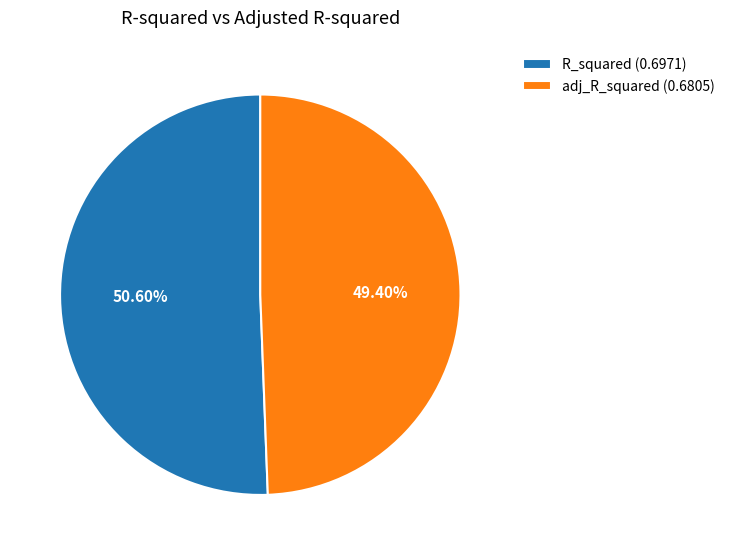

To the nearest percent, what is the difference between the adj_R_squared and R_squared slice percentages?

1%